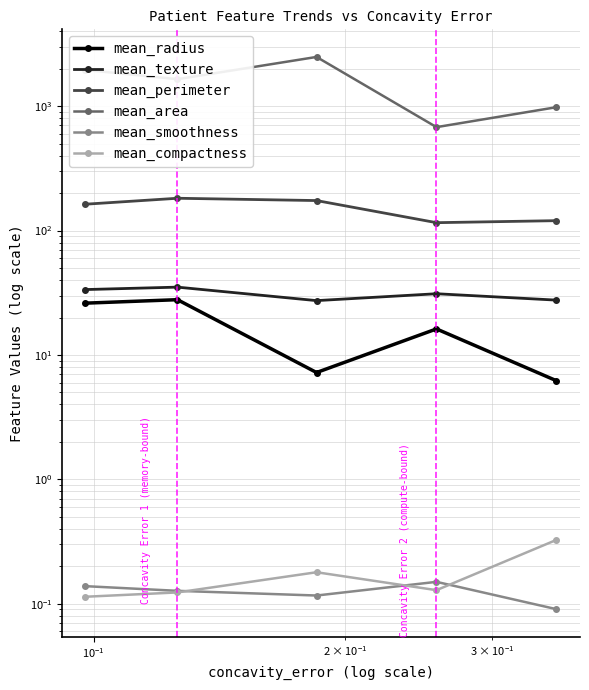

How many distinct data groups are displayed?

6